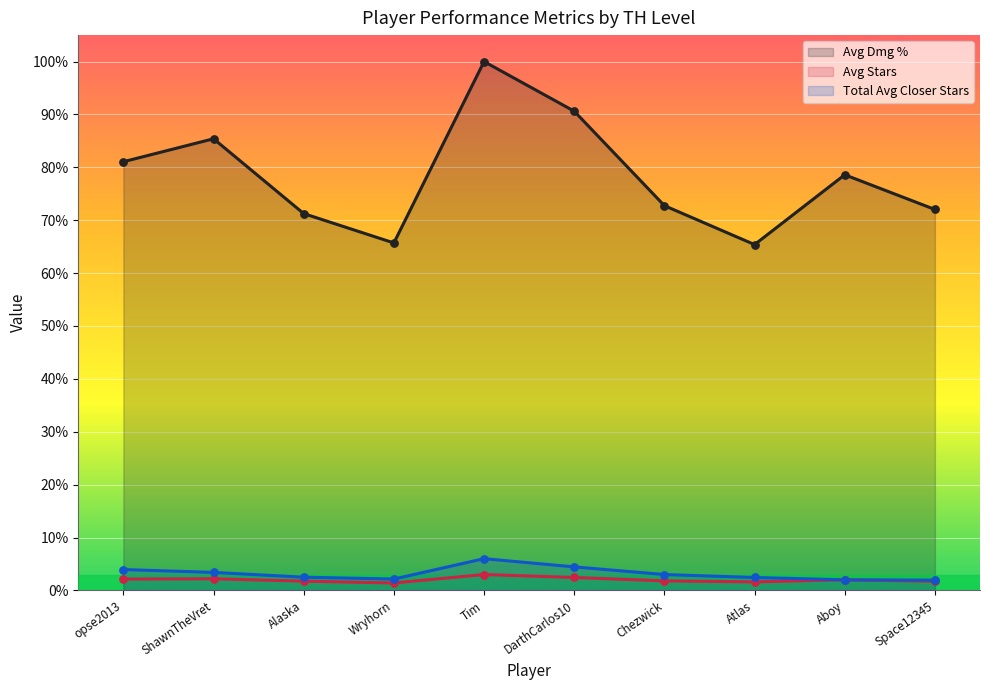

What are all the series names shown in the legend?

Avg Dmg %, Avg Stars, Total Avg Closer Stars